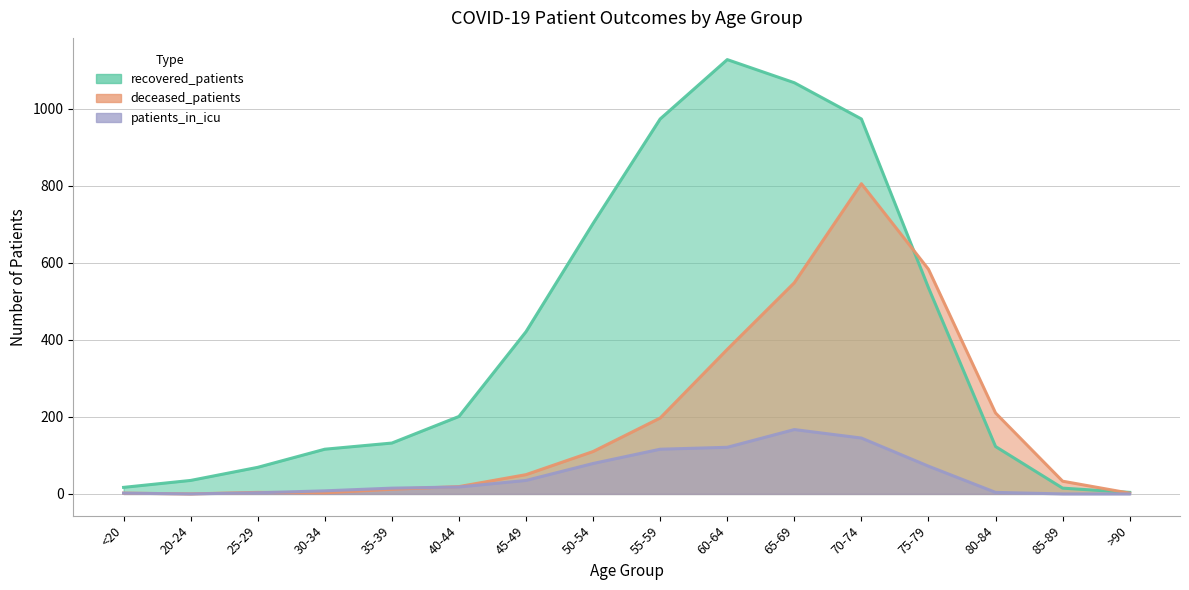

Where is the first local maximum for patients_in_icu?

65-69